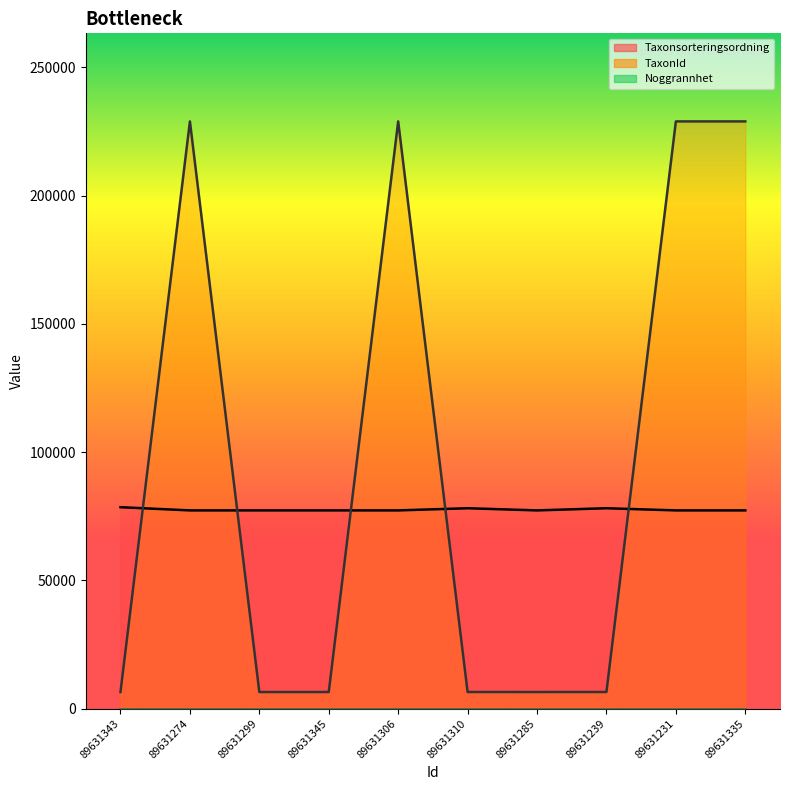

What are all the series names shown in the legend?

Taxonsorteringsordning (line), TaxonId (line), Noggrannhet (line)